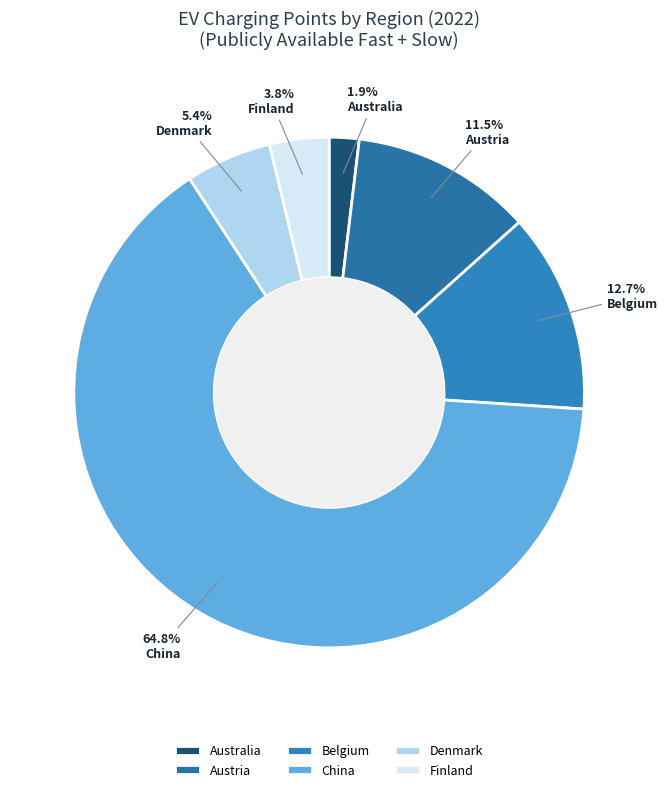

Which category has the smallest portion of the pie?

Australia